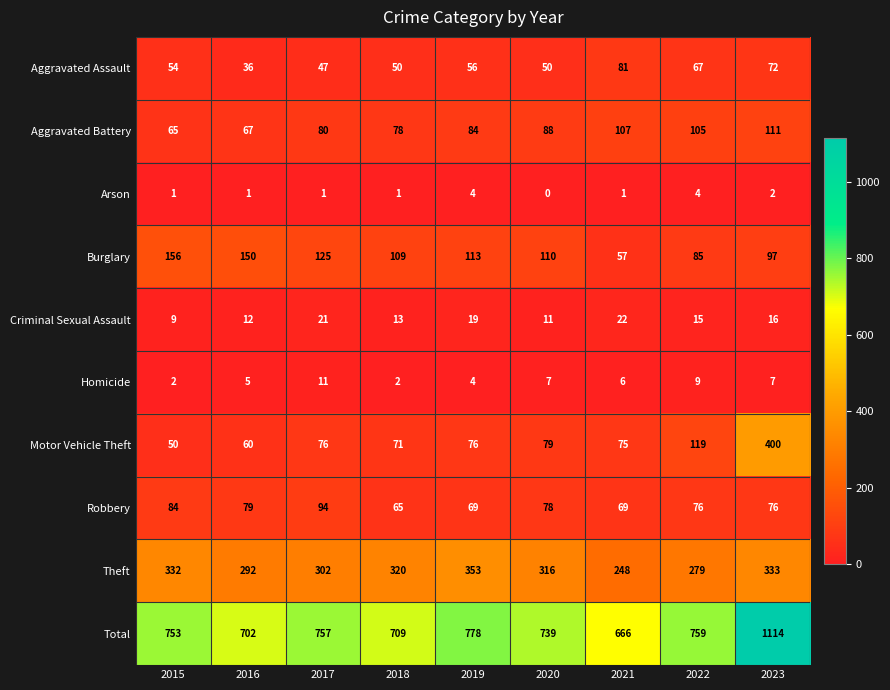

List the series in order of their peak value, highest first.

Total, Motor Vehicle Theft, Theft, Burglary, Aggravated Battery, Robbery, Aggravated Assault, Criminal Sexual Assault, Homicide, Arson